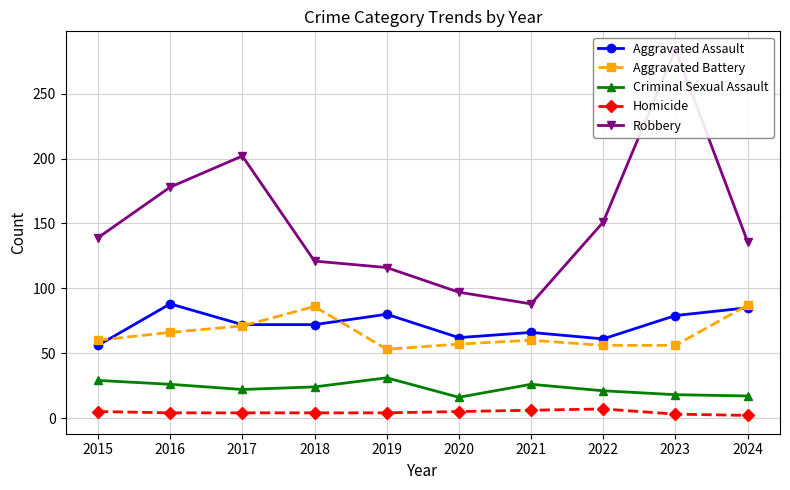

How many distinct data groups are displayed?

5